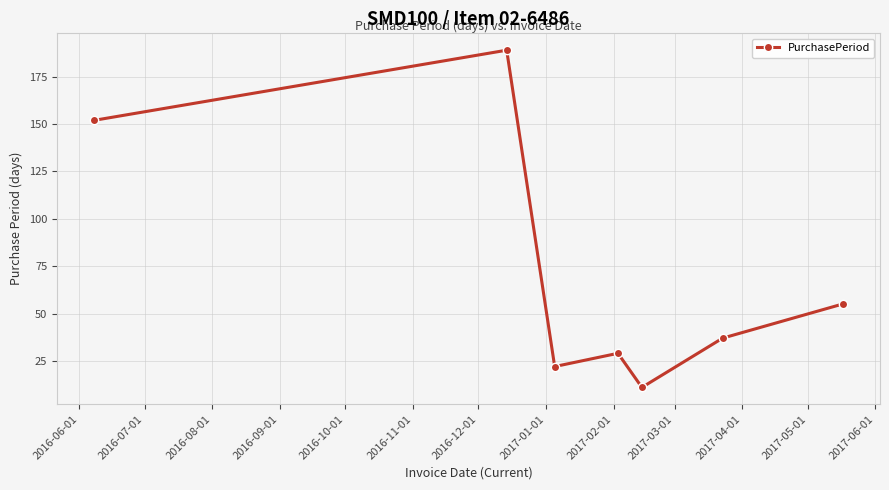

What is the value of the 1st point from the left?

152